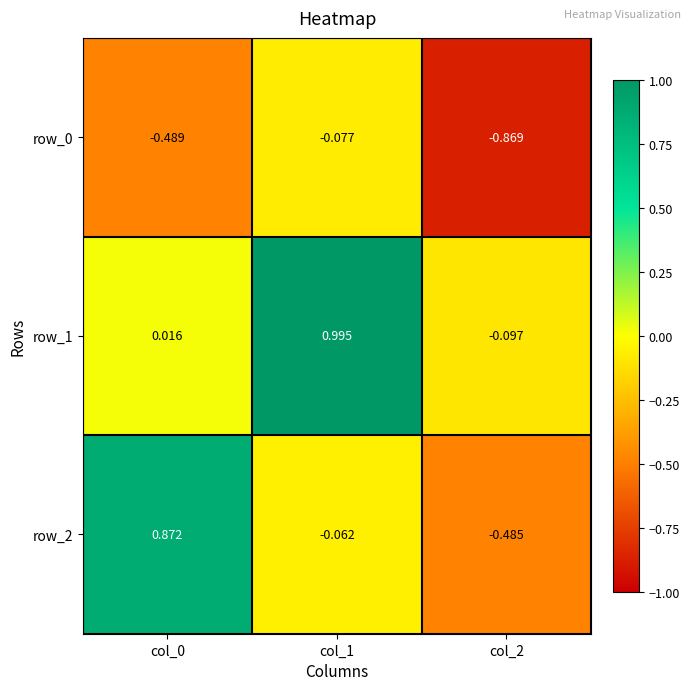

Is the value of row_1 at col_0 greater than the value of row_2 at col_0?

No